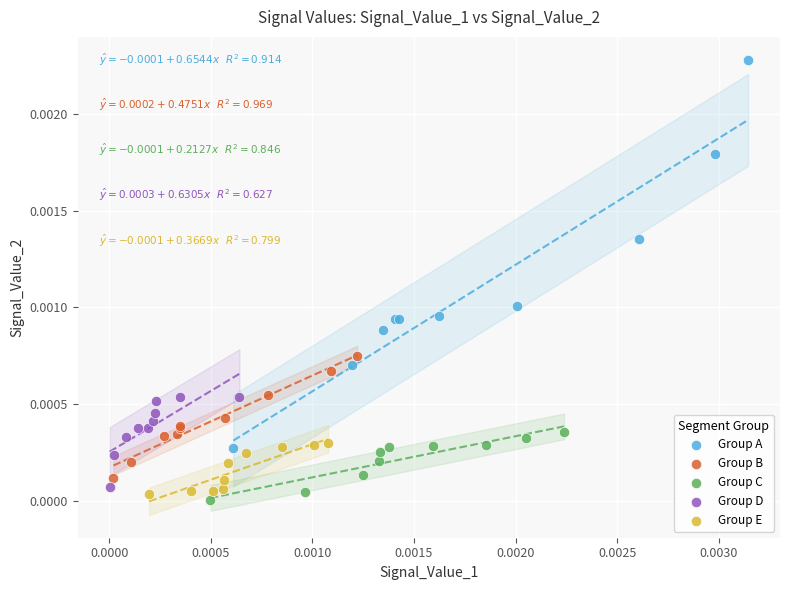

Which series reaches the maximum Y coordinate?

Group A